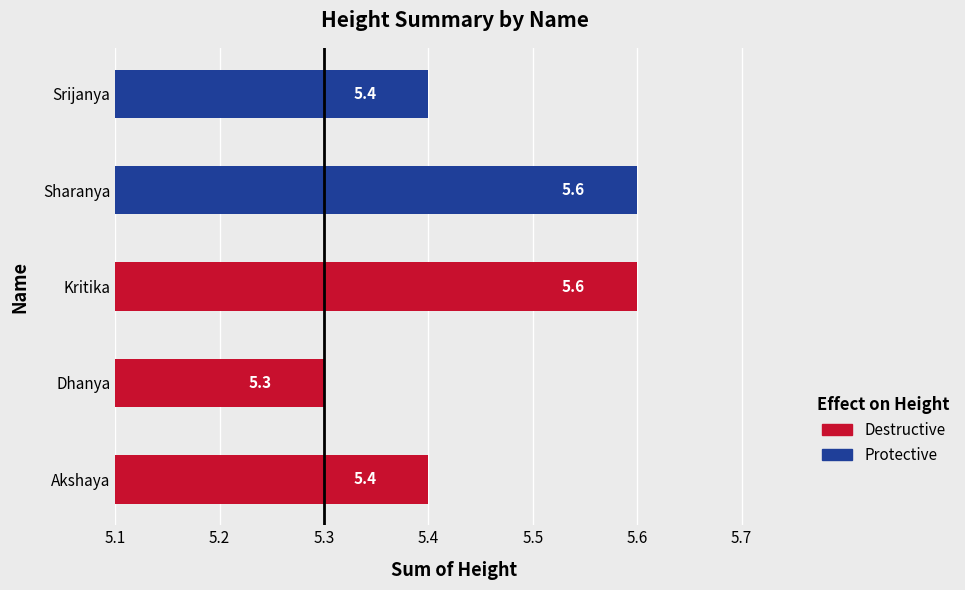

Which has a higher value, Dhanya or Akshaya?

Akshaya